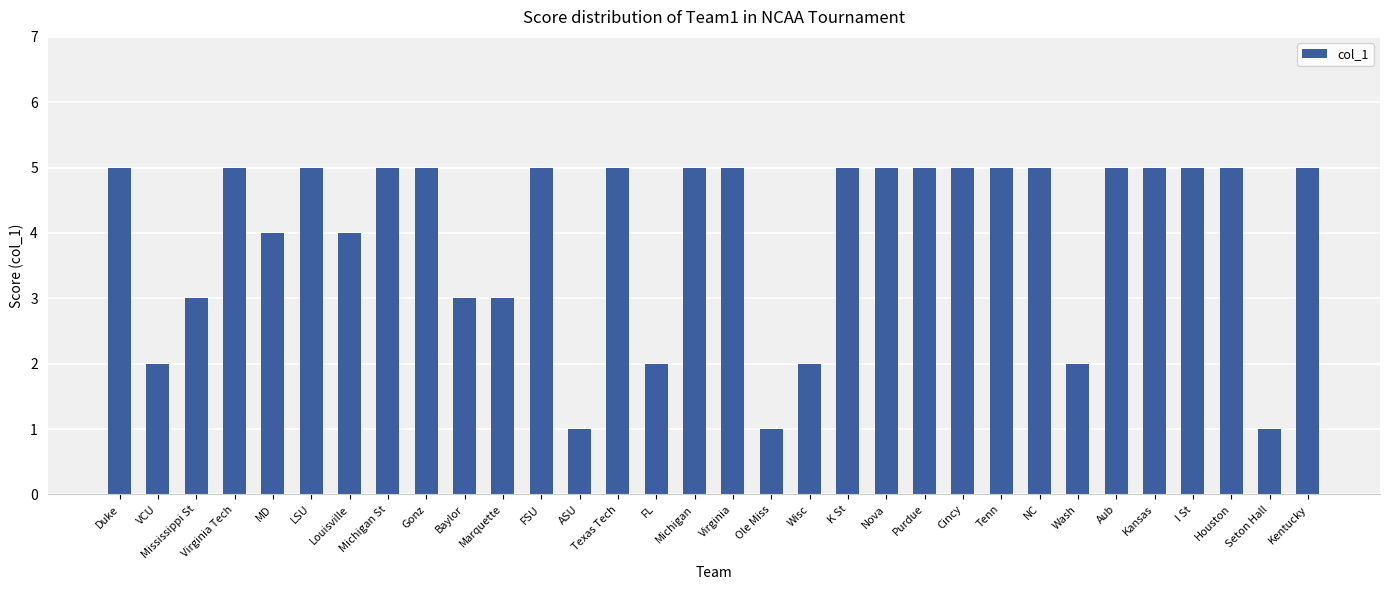

What is the greatest value displayed?

5